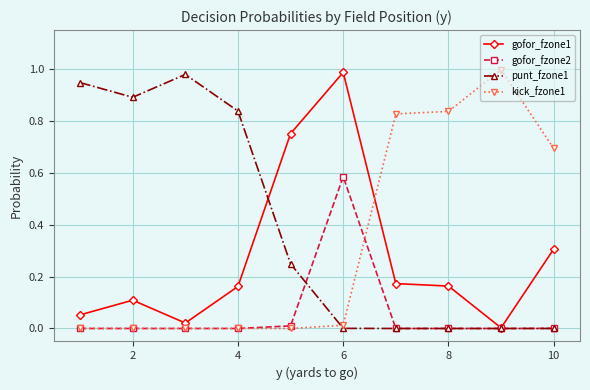

Which series has the largest total across all categories?

punt_fzone1